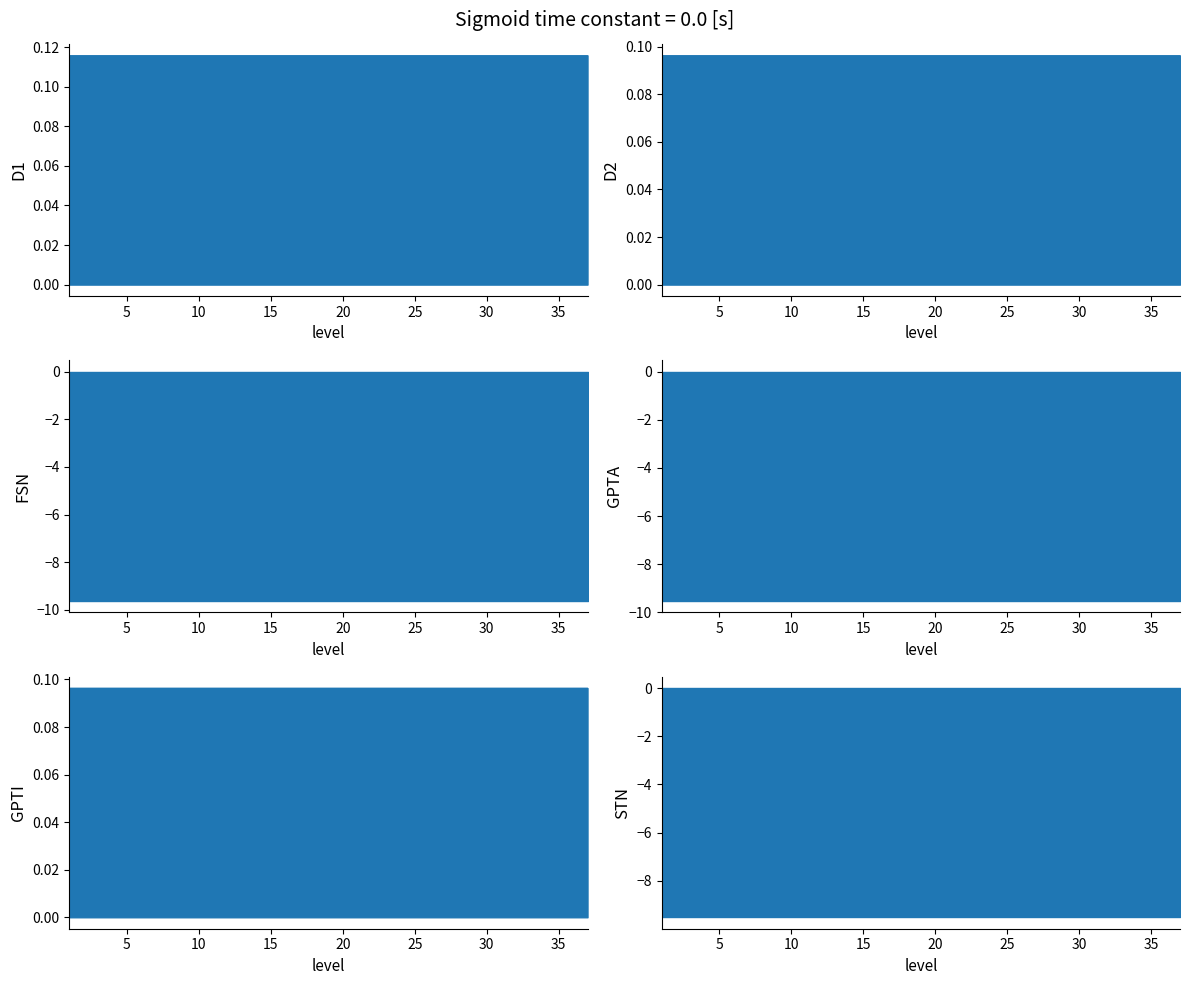

What is the label of the 21st point from the left?

20